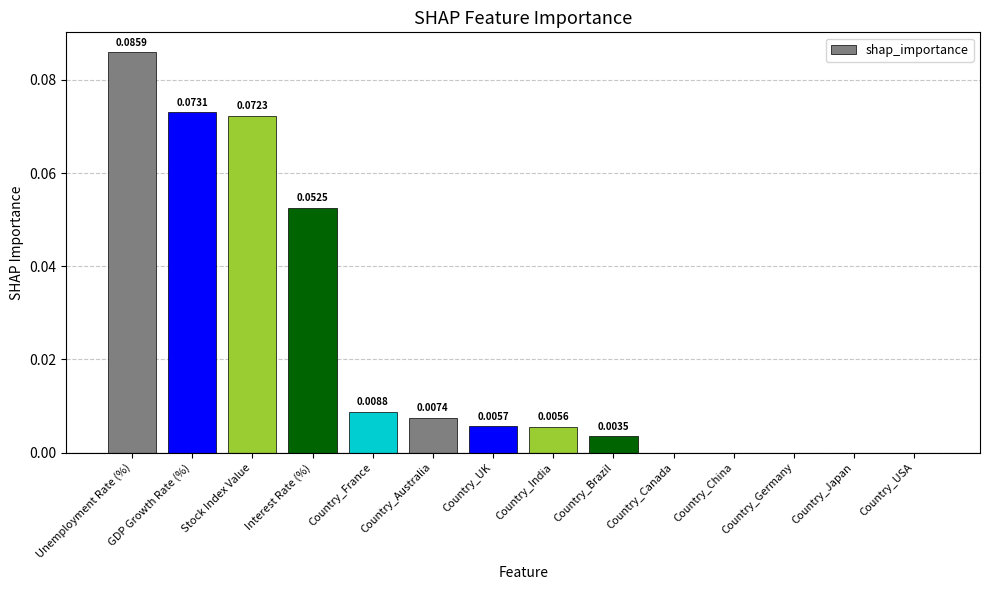

Which has a higher value, Country_UK or Unemployment Rate (%)?

Unemployment Rate (%)